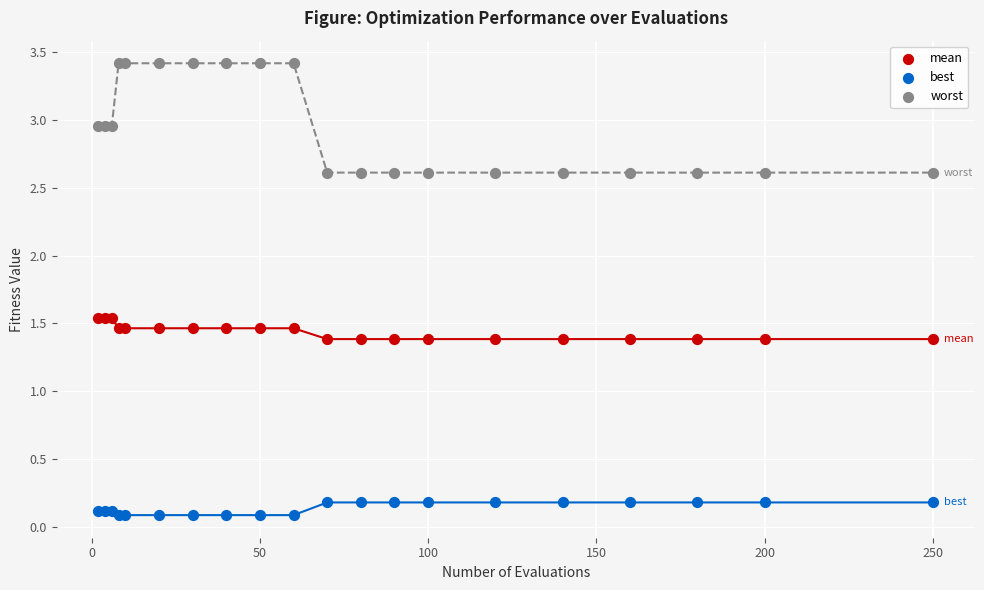

Which series reaches the minimum Y coordinate?

best